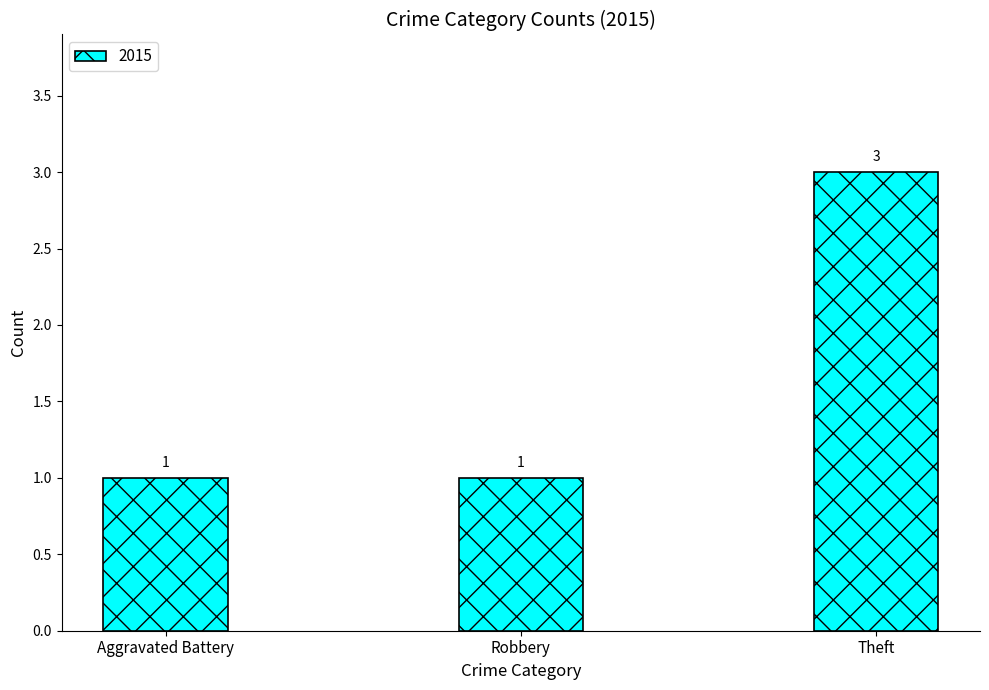

What is the greatest value displayed?

3